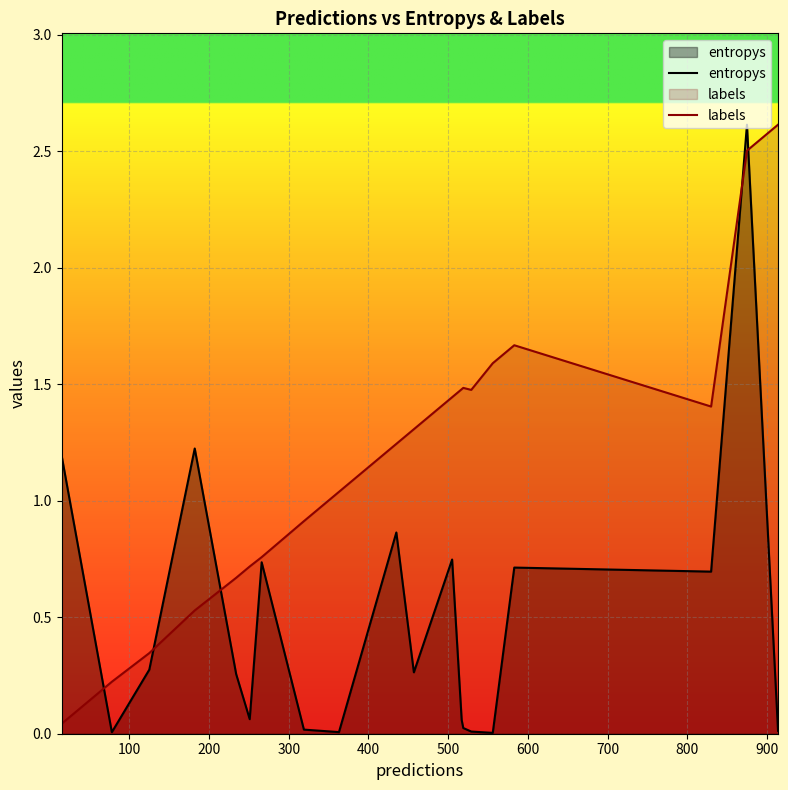

What is the sum of all labels values?

23.4